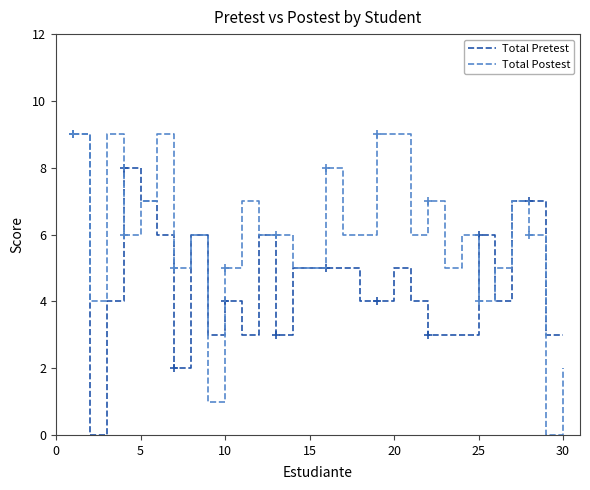

What is the approximate value of Total Postest at 15?

5